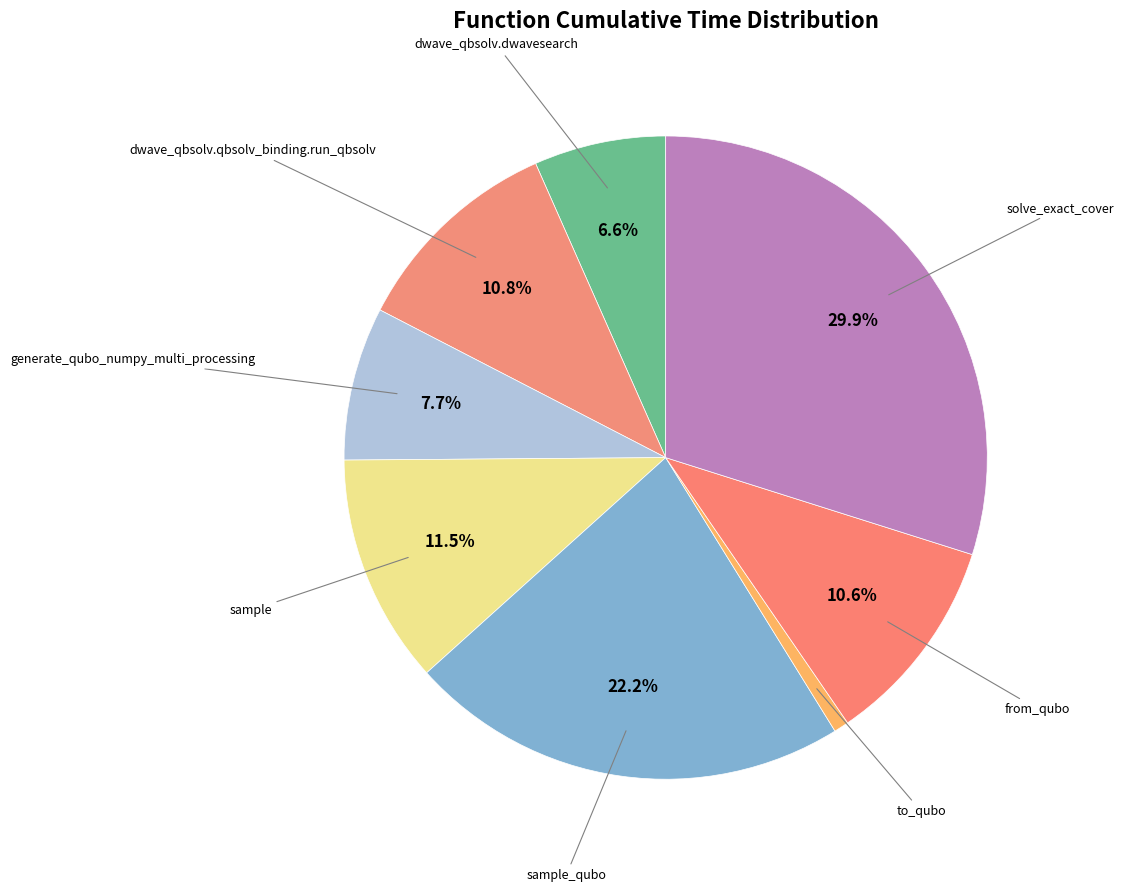

Is there any slice that represents more than half of the pie?

No